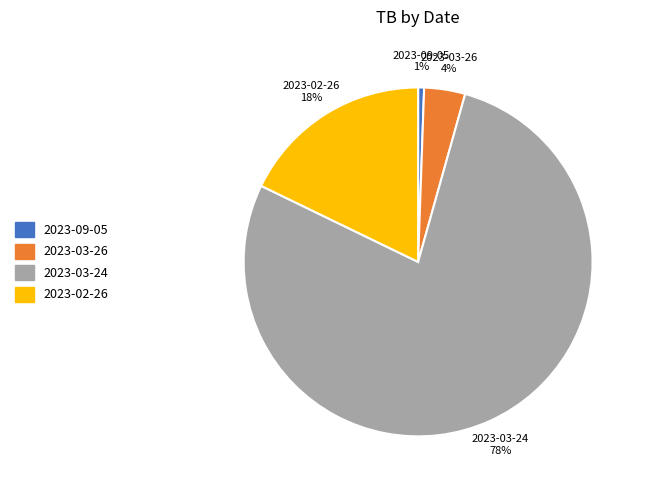

Count the number of slices in the pie.

4